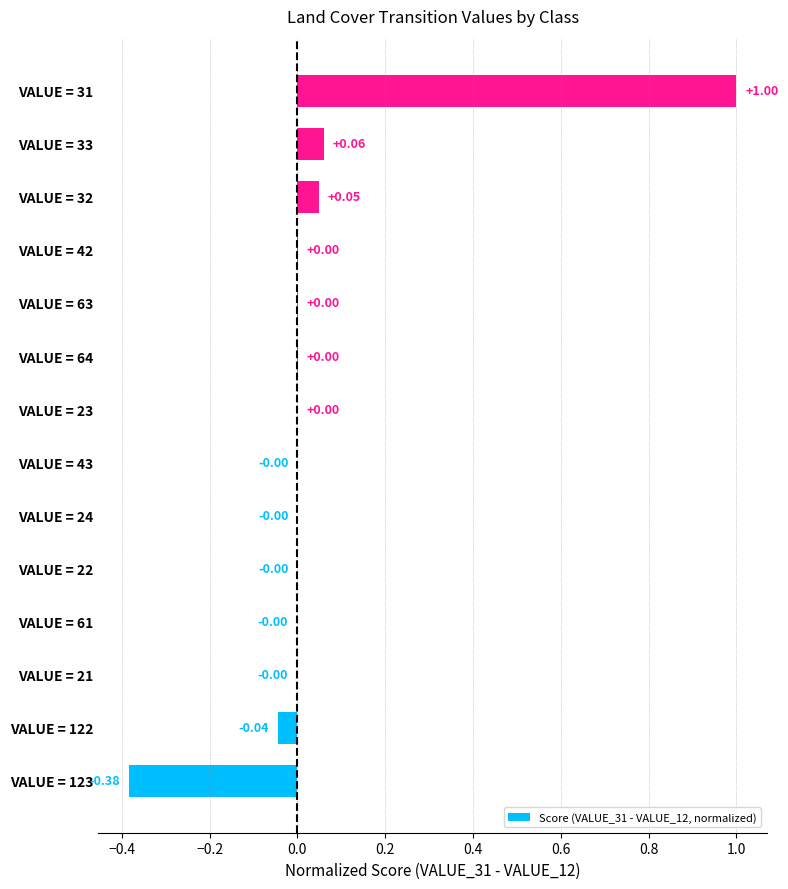

What is the change in value from VALUE = 61 to VALUE = 33?

+0.1